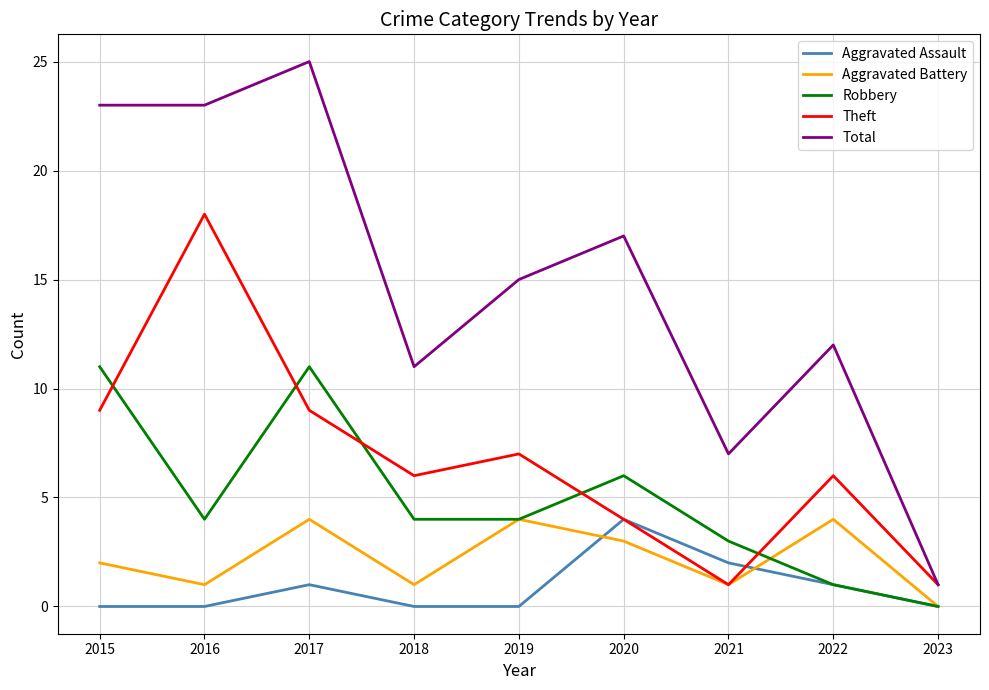

What is the maximum value shown in the chart?

25